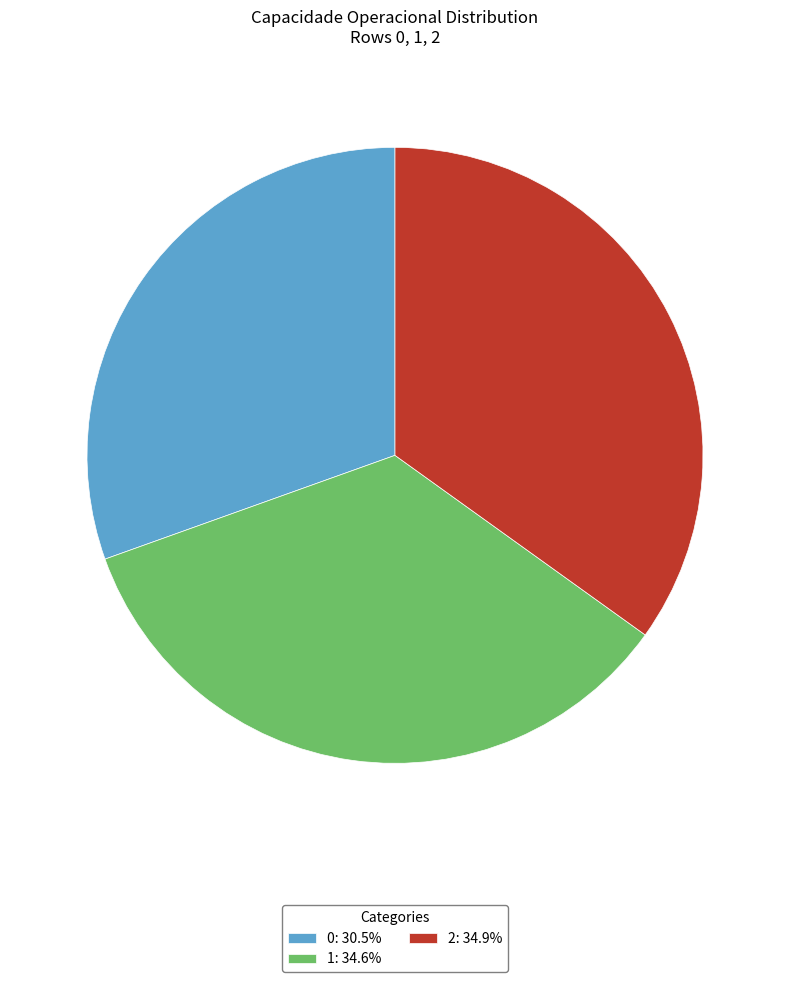

How many slices are in this pie chart?

3